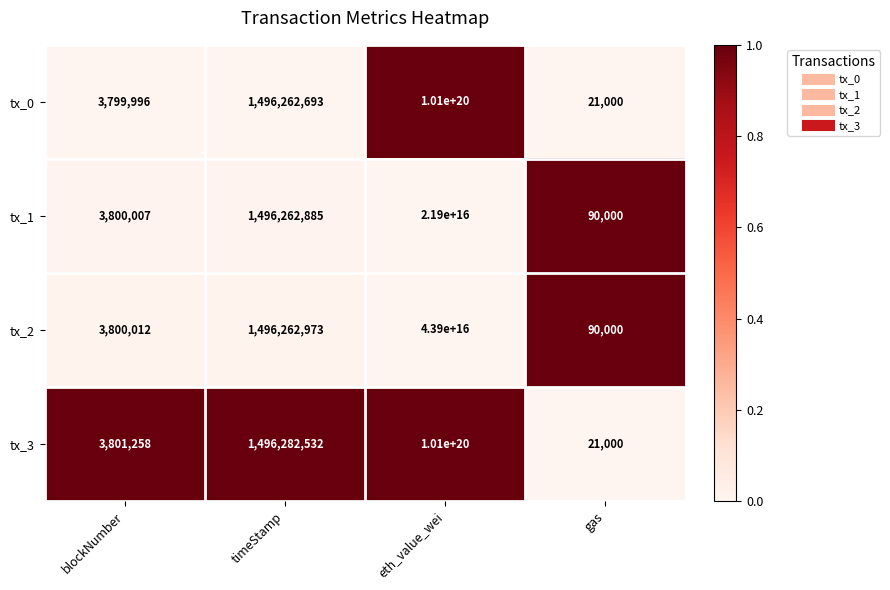

The tx_1 series shows 677405382 at timeStamp. True or false?

False